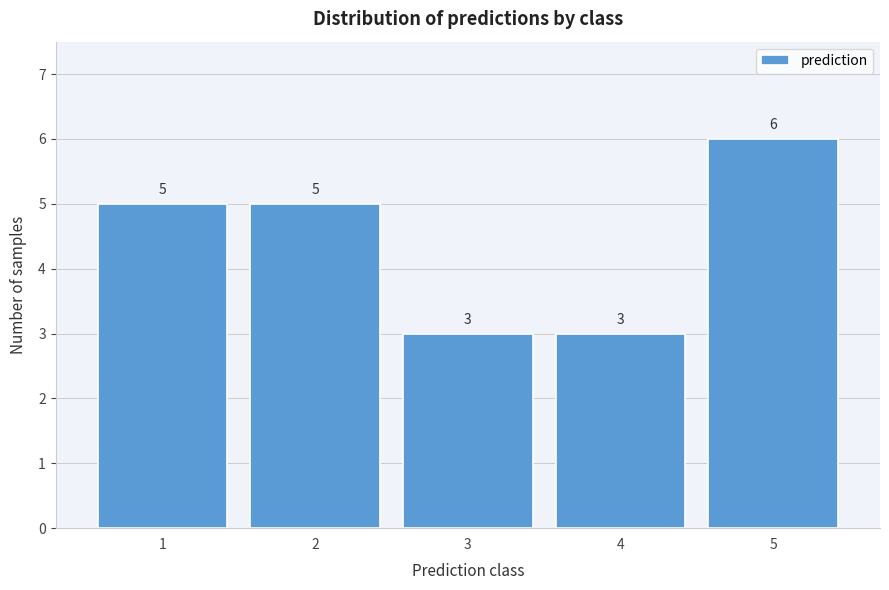

Reading left to right, what are all the values shown in this chart?

5	5	3	3	6